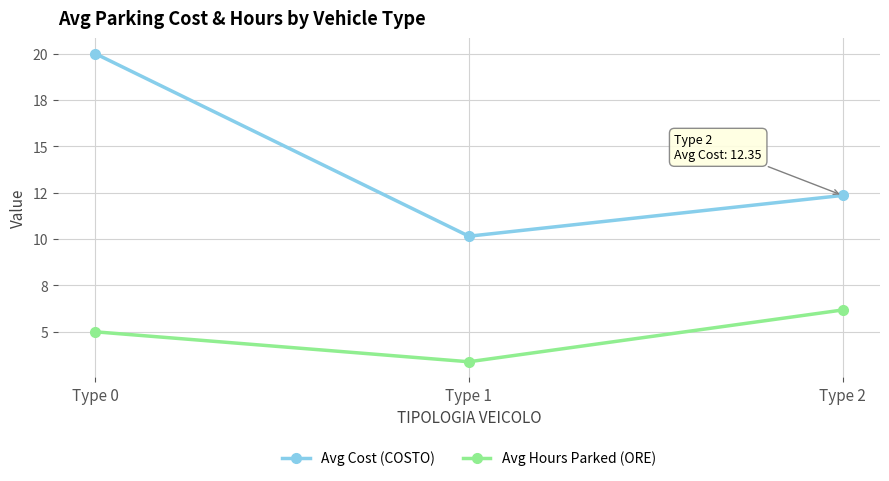

What is the difference between the highest and lowest values at Type 0?

15.0